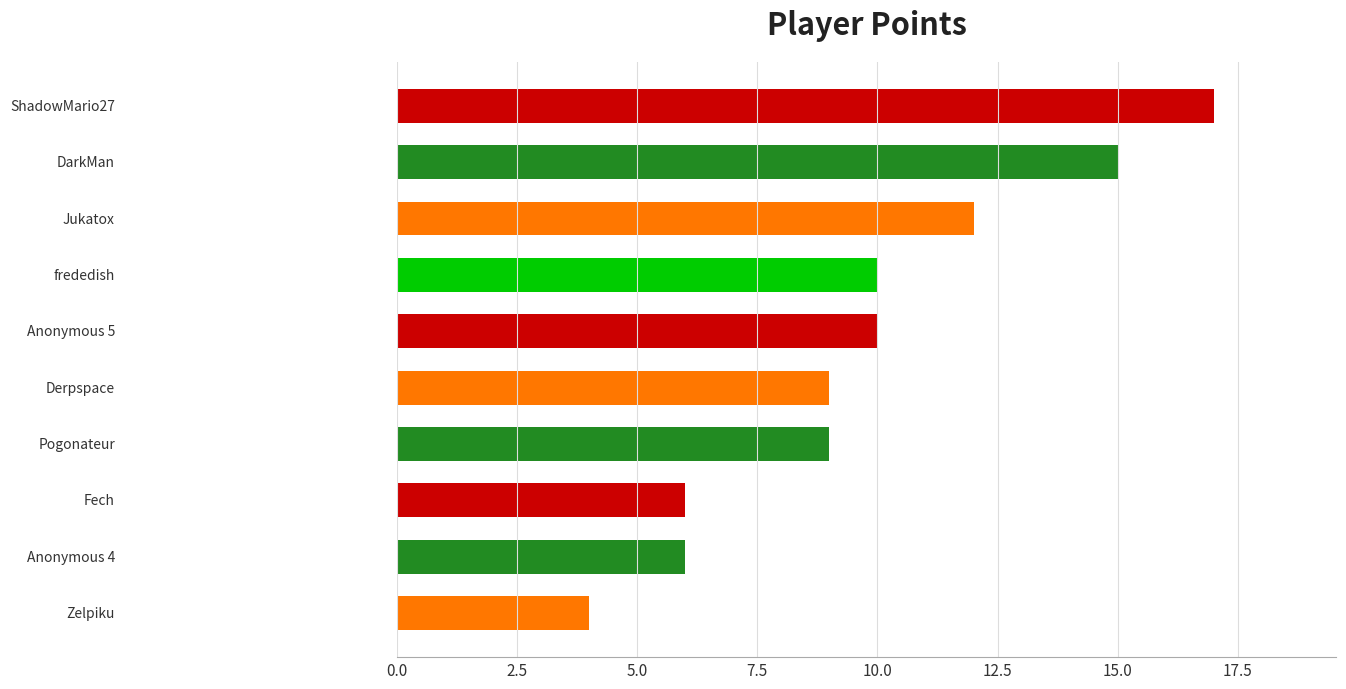

What is the smallest value displayed?

4